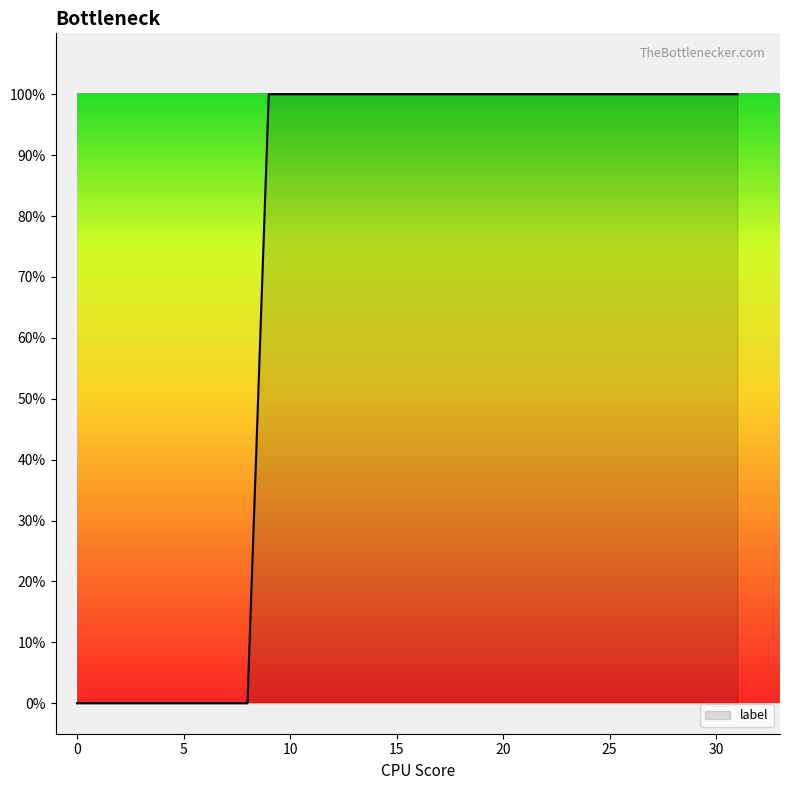

Is this an area chart (filled region under the line)?

Yes